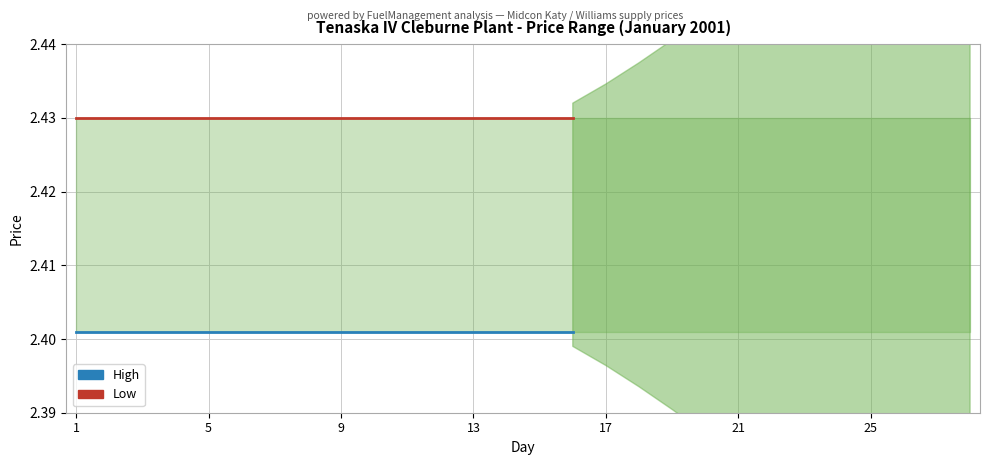

What is the total value across all series at 9?

4.8